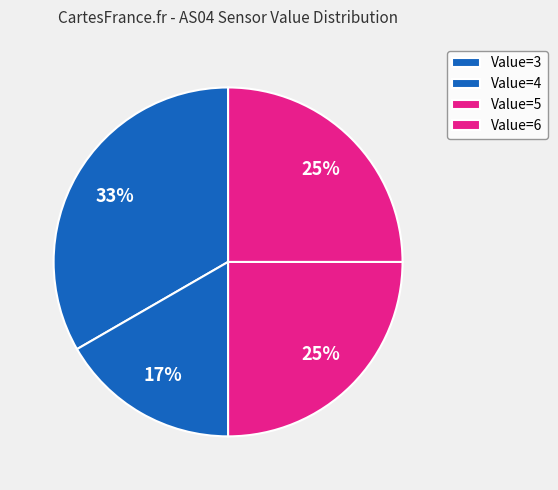

Count the number of slices in the pie.

4